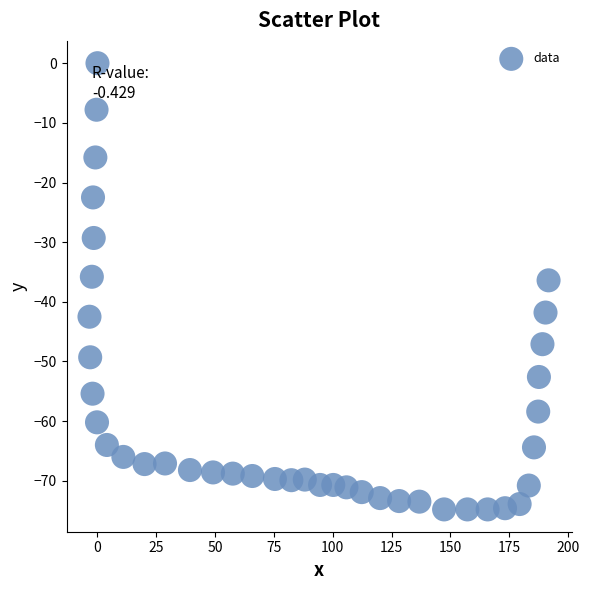

What is the range of Y values (max minus min)?

74.8